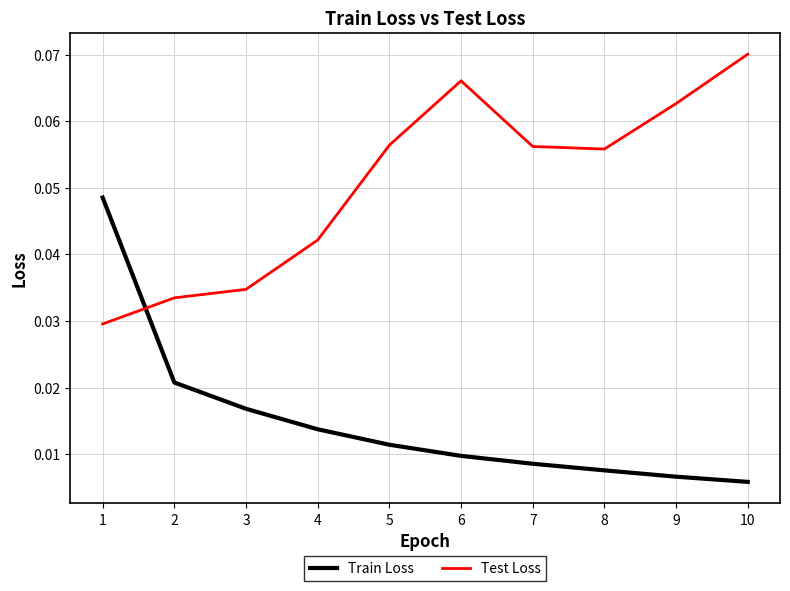

Is this an area chart (filled region under the line)?

No